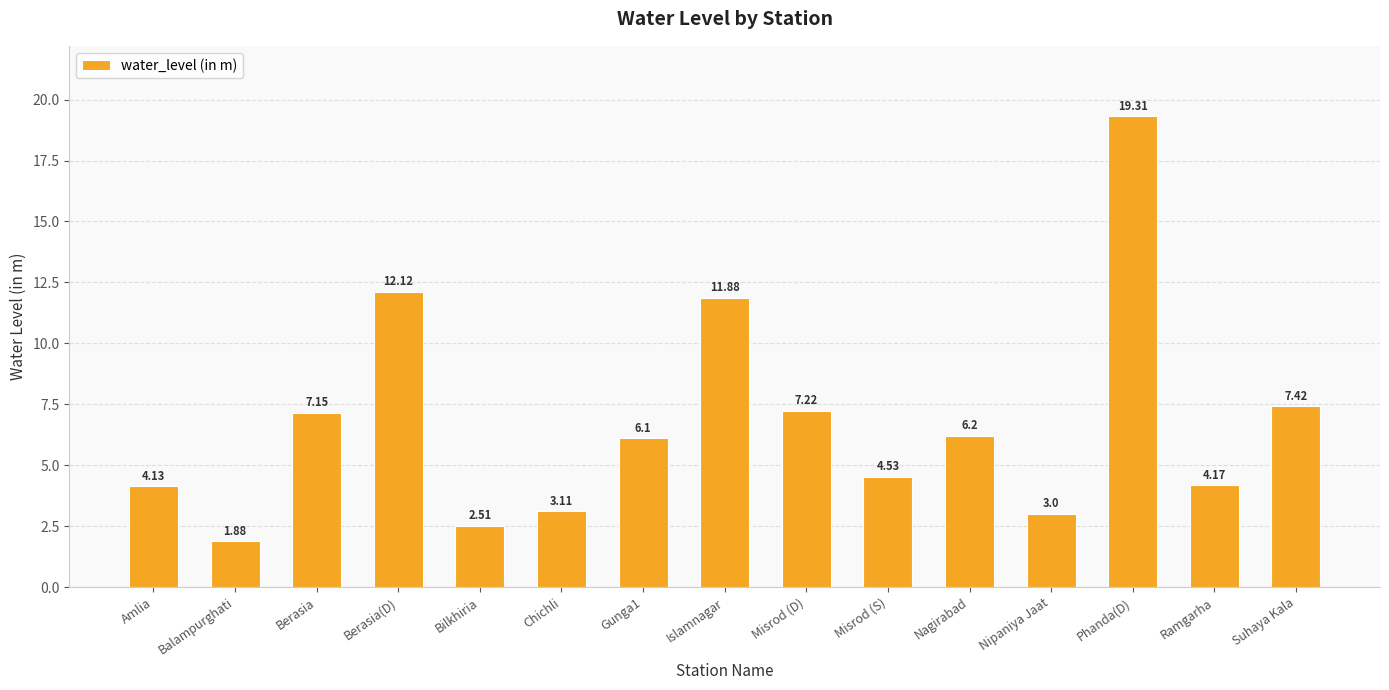

What is the ratio of the value at Gunga1 to the value at Islamnagar?

0.5